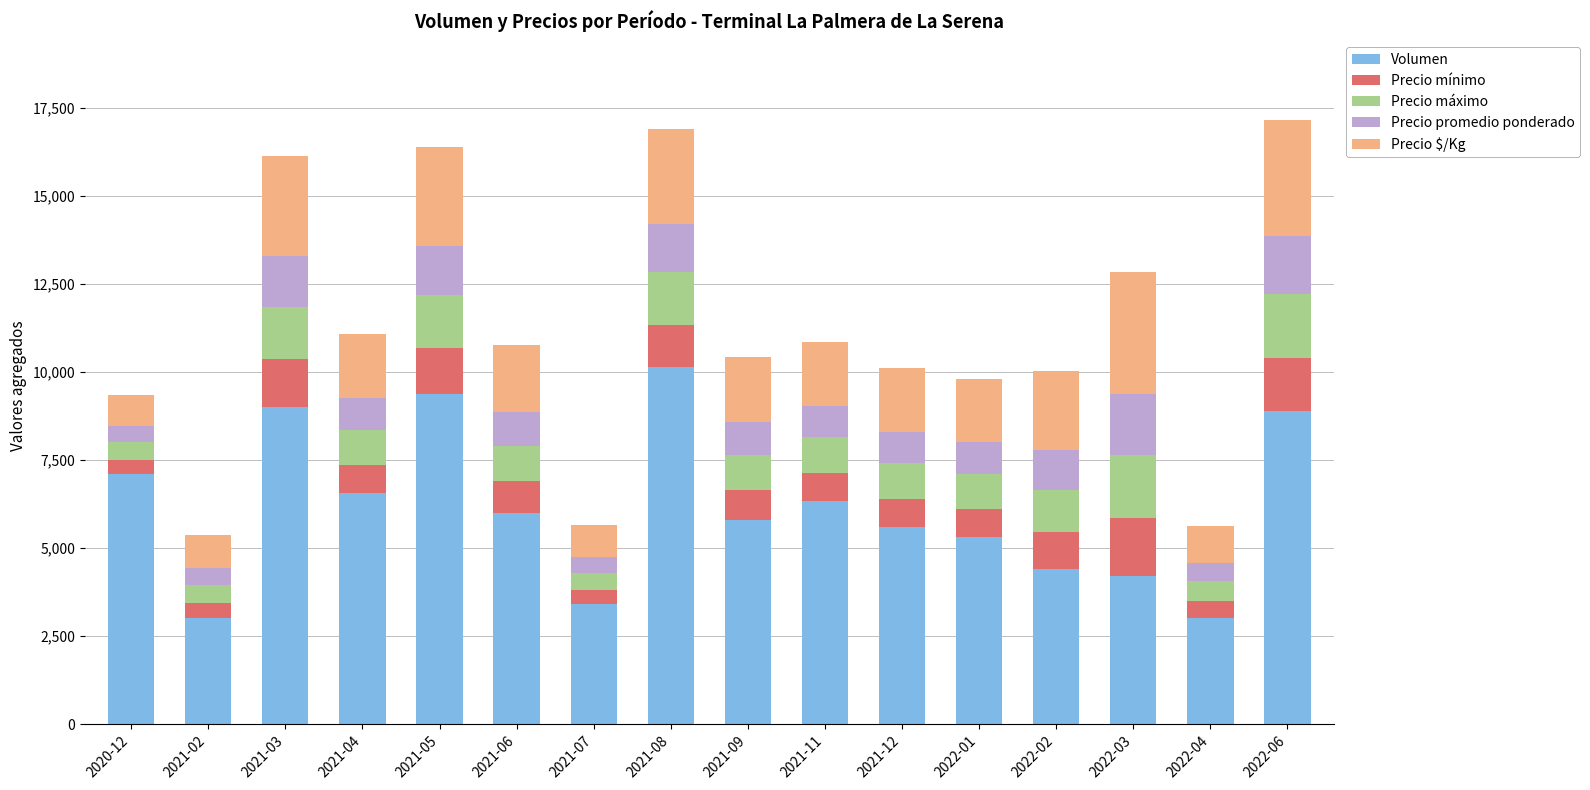

What is the highest value of the Volumen series?

10140